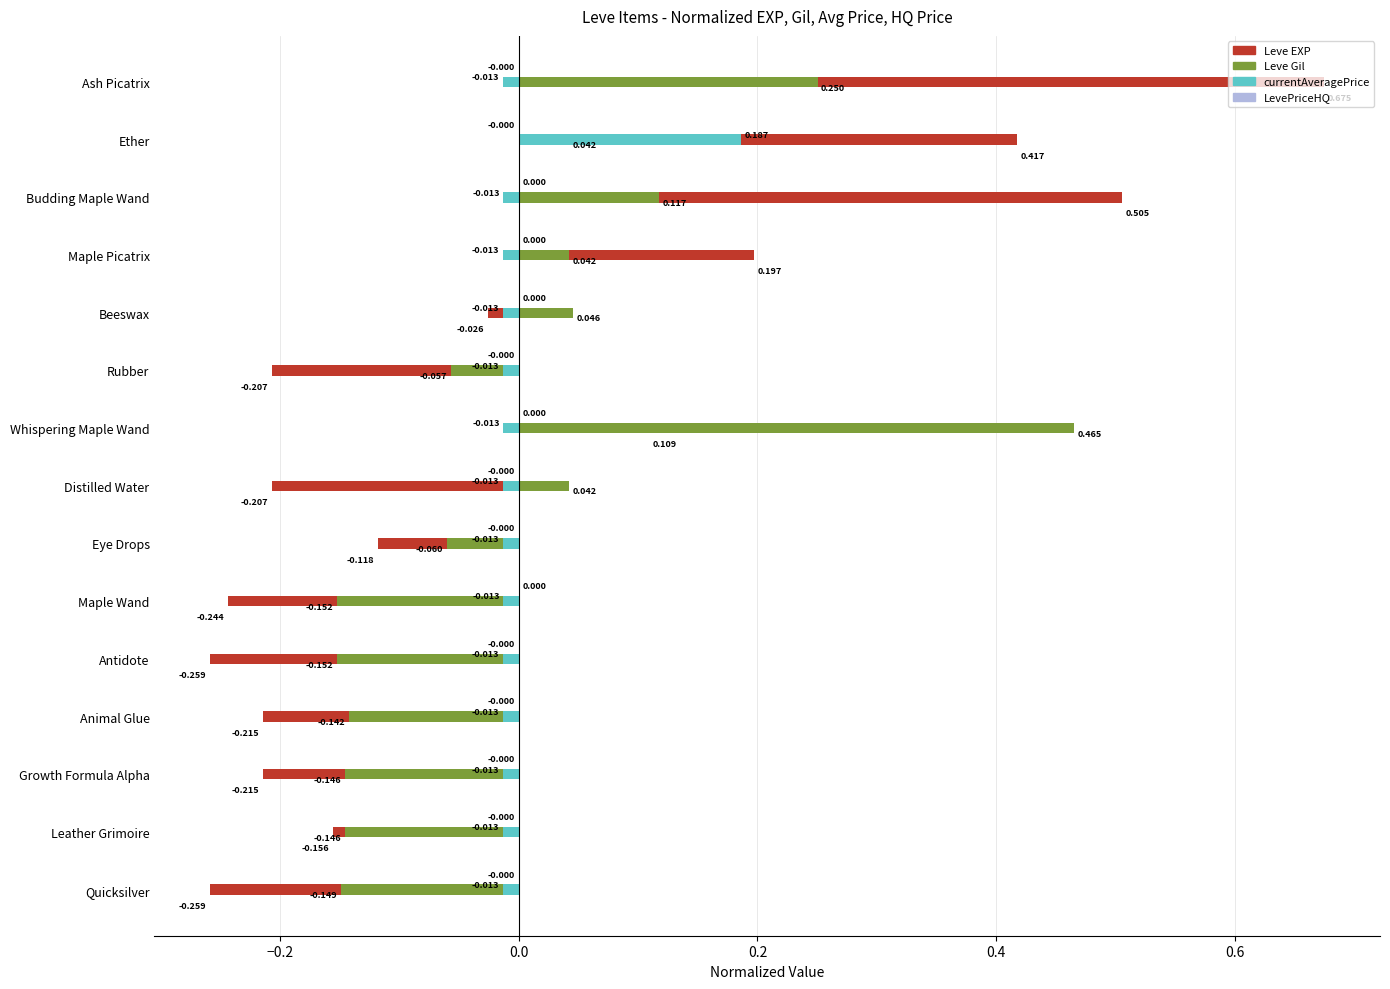

List the series in order of their peak value, lowest first.

LevePriceHQ, currentAveragePrice, Leve Gil, Leve EXP